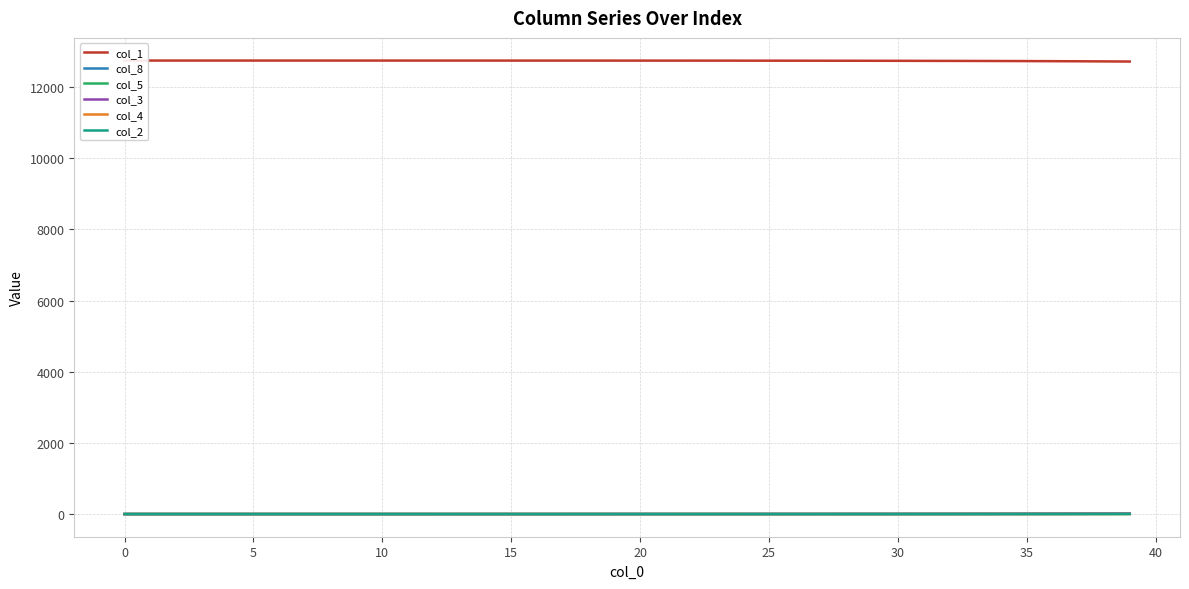

True or false: col_2 and col_4 intersect in this chart.

False